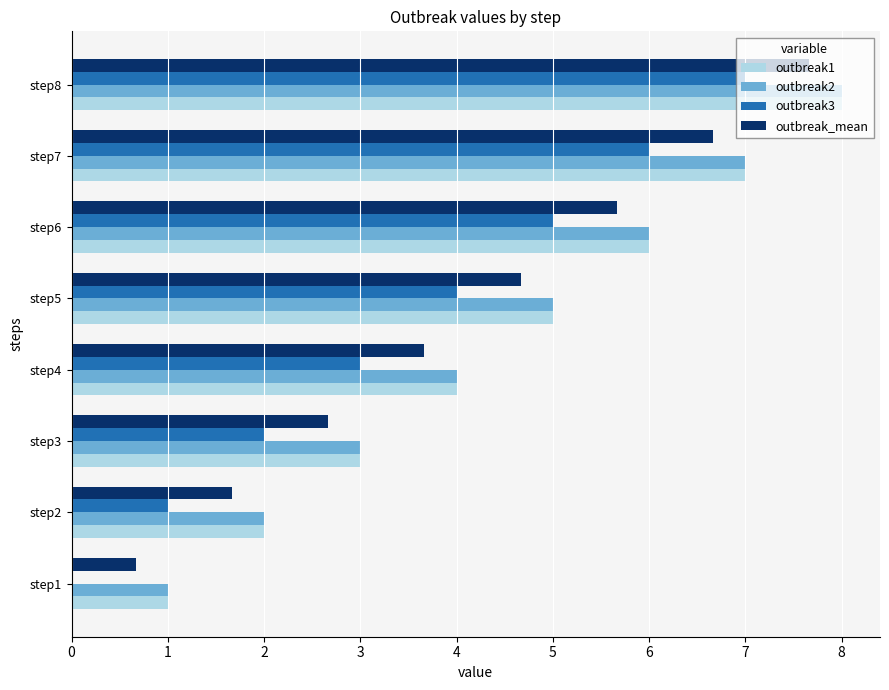

True or false: outbreak3 has a value of 1.2 at step7.

False